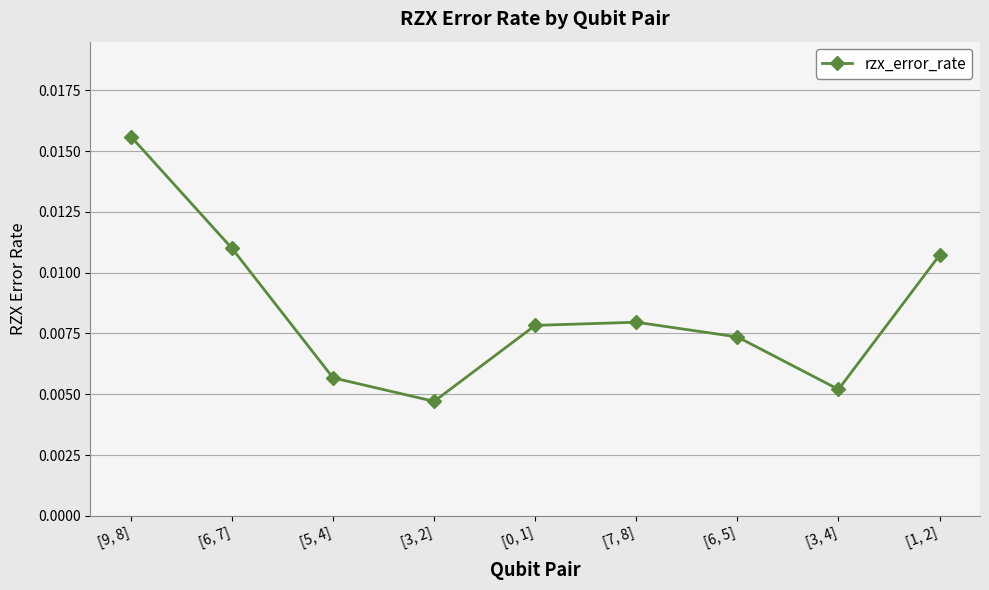

What position from the left is [0, 1]?

5